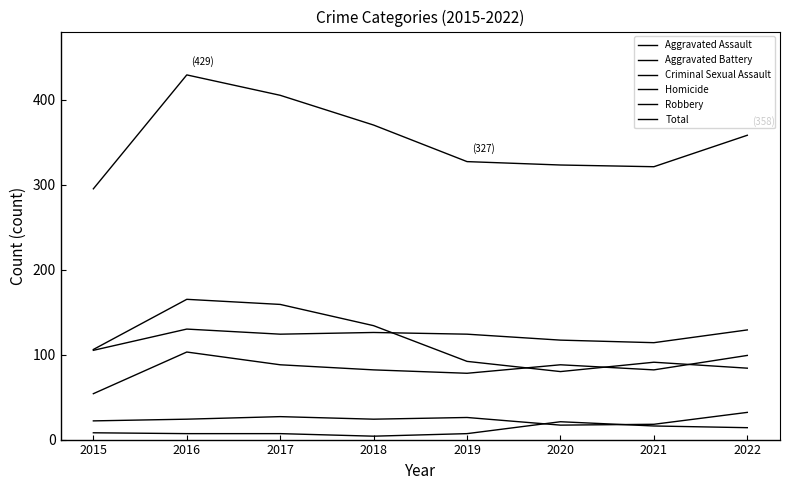

Is this an area chart (filled region under the line)?

No